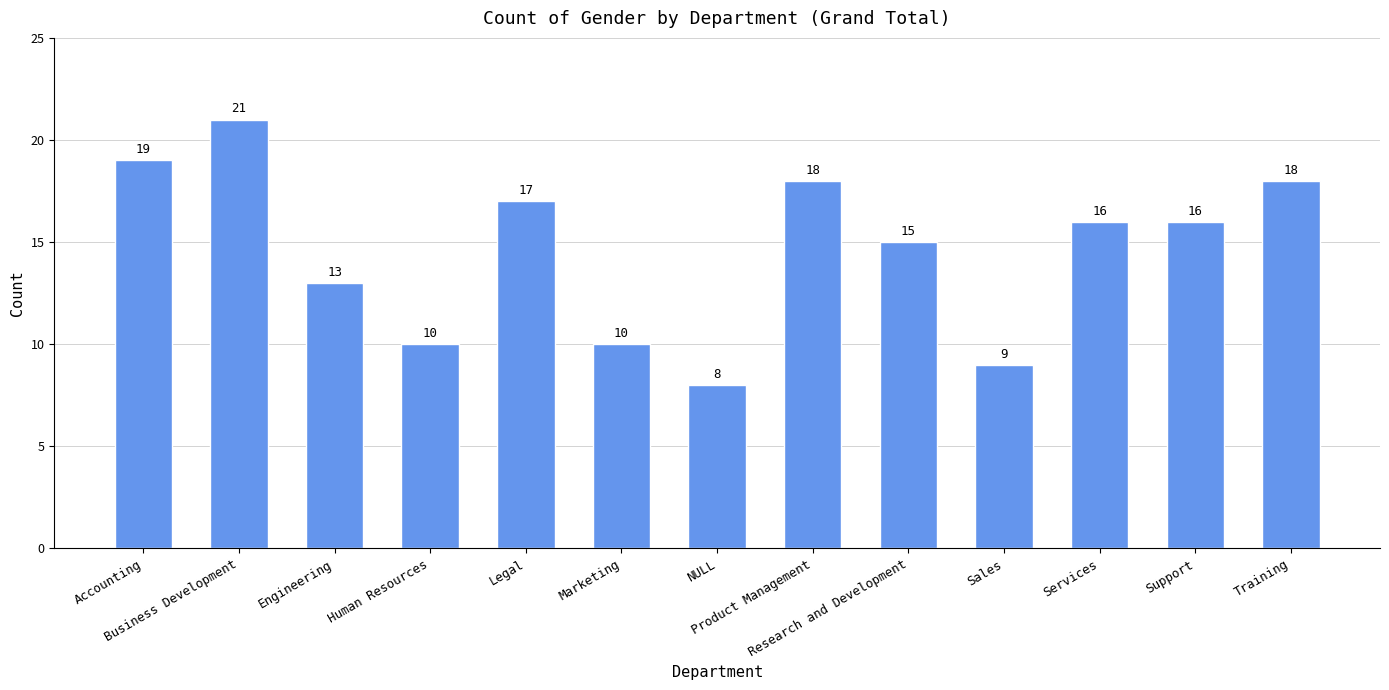

What is the value of the 10th bar from the left?

9